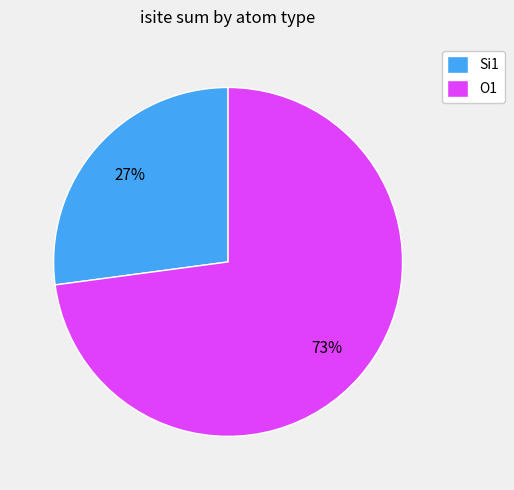

Combined, do O1 and Si1 account for over 50%?

Yes